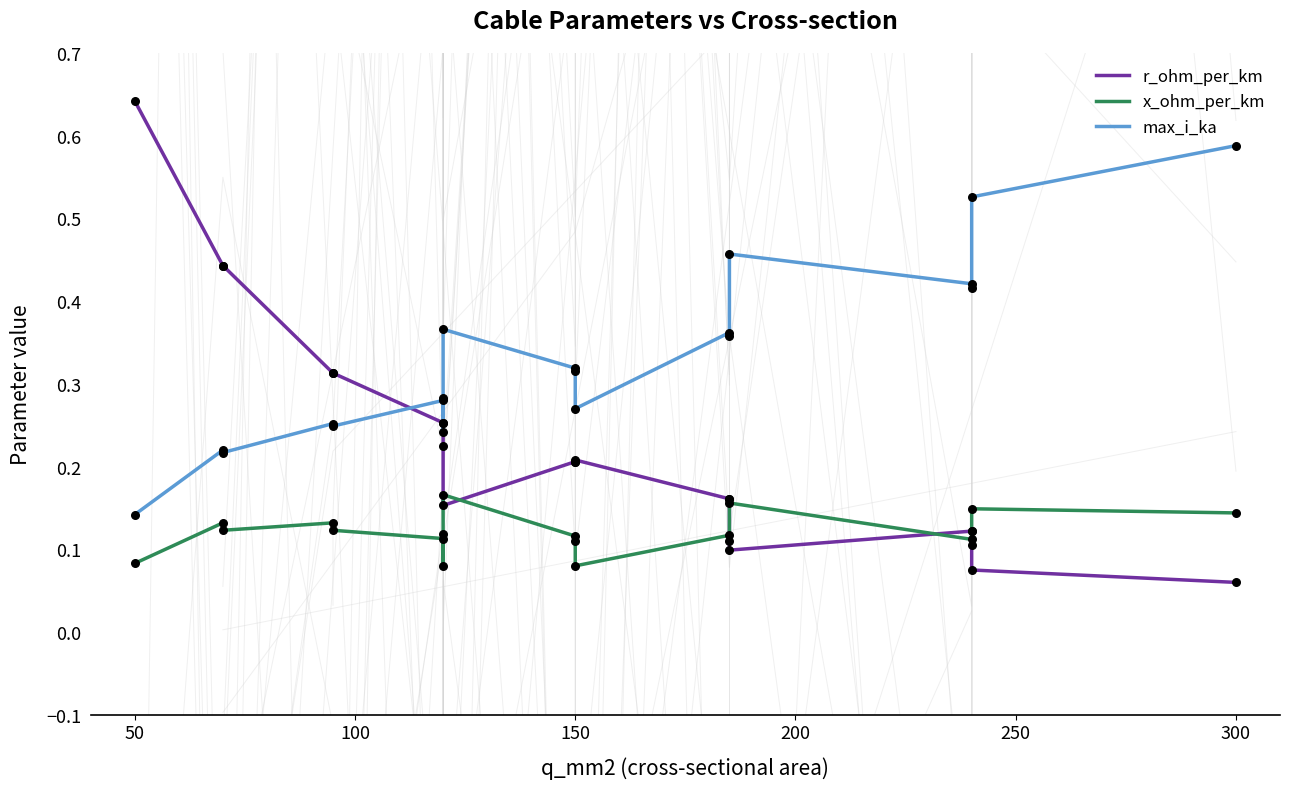

Which series has the largest total across all categories?

max_i_ka